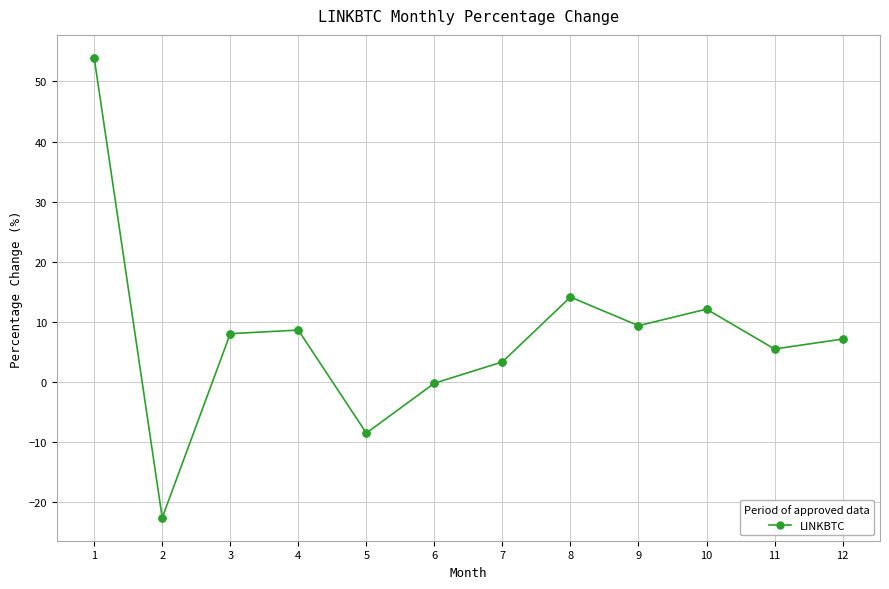

Which has a higher value, 1 or 4?

1